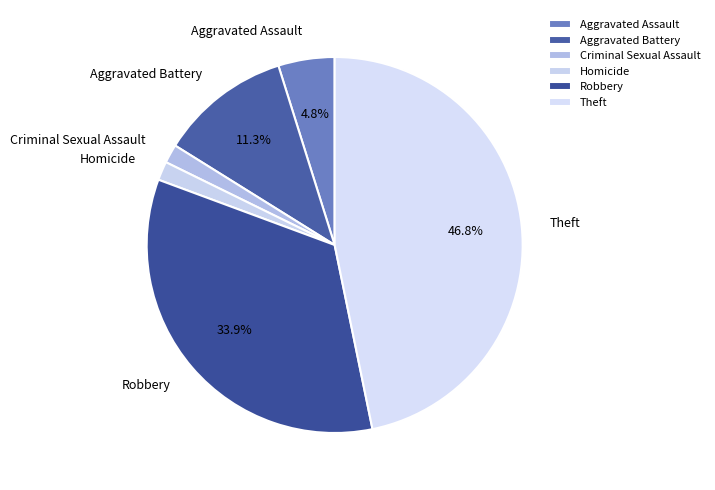

Between Robbery and Aggravated Assault, which is larger?

Robbery